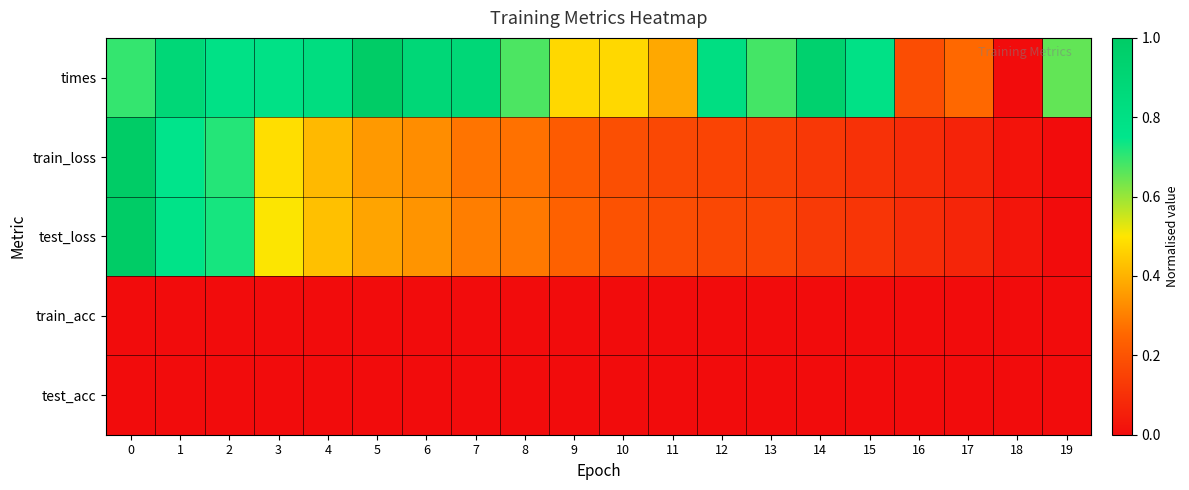

At how many categories does at least one series exceed 0?

20